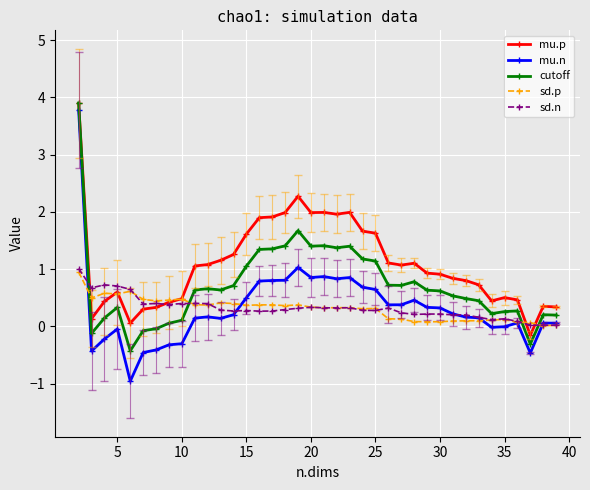

True or false: sd.p and cutoff intersect in this chart.

True